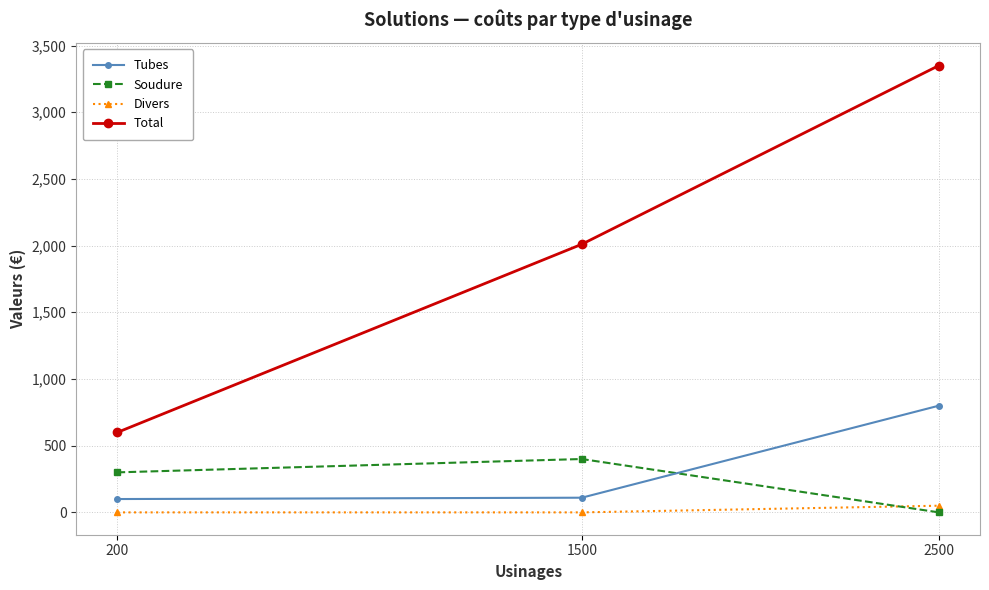

What is the minimum value for Total?

600